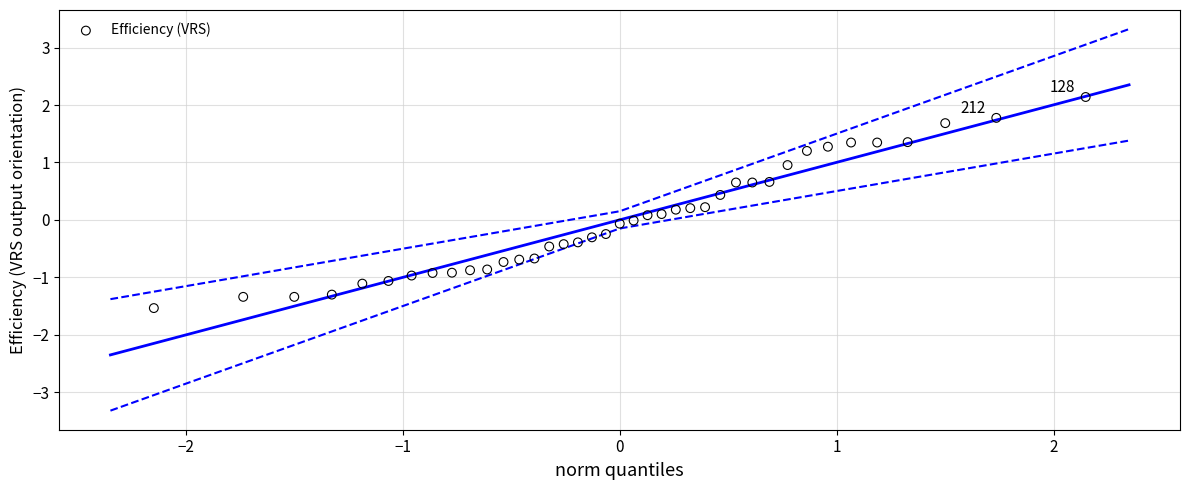

What is the range of Y values (max minus min)?

3.7